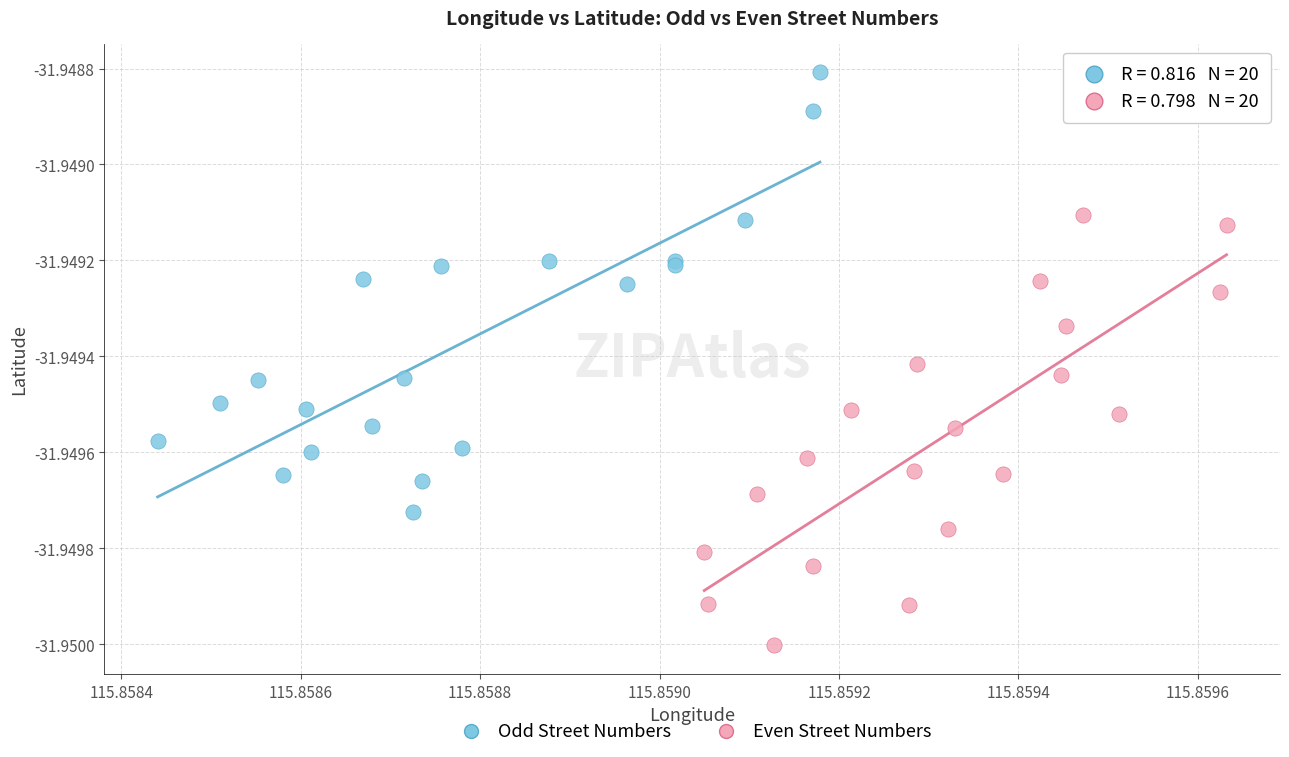

Which series contains the lowest Y value?

Even Street Numbers